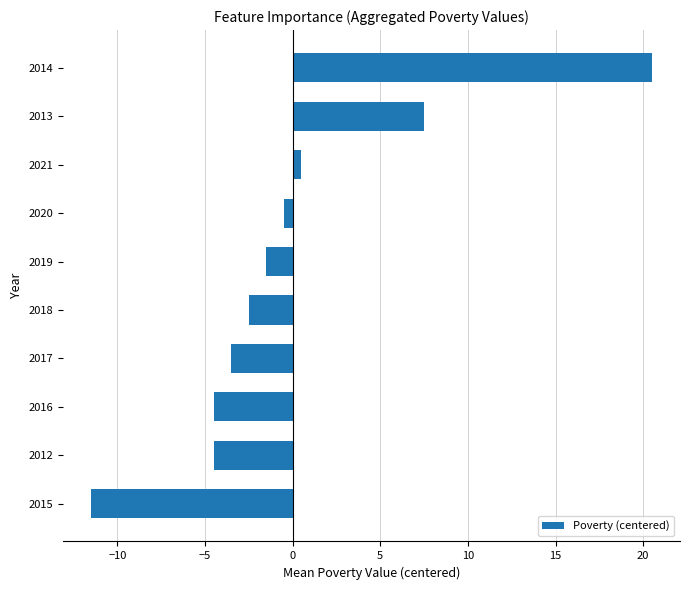

What is the change in value from 2015 to 2019?

+10.0